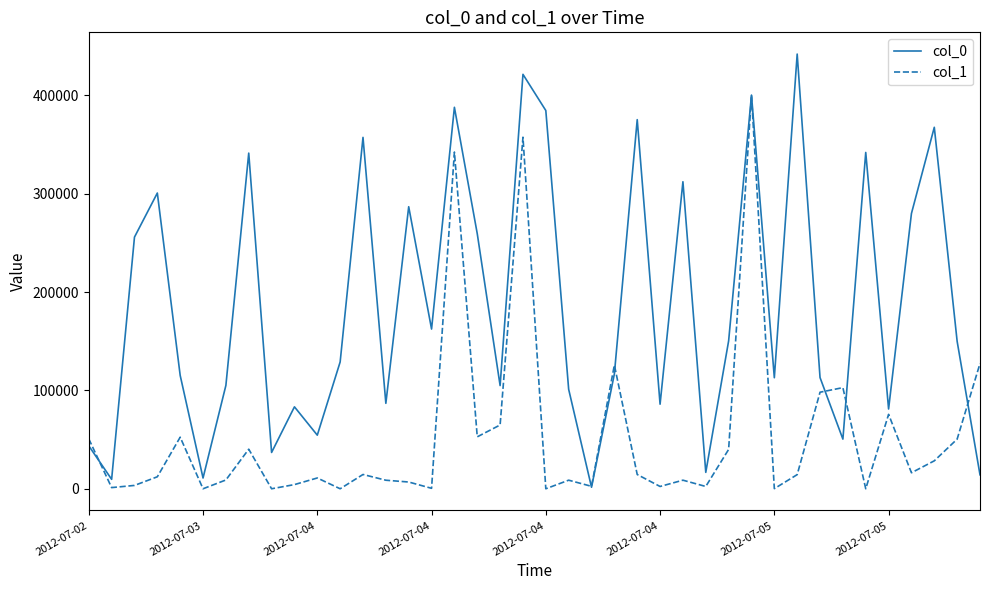

Is this an area chart (filled region under the line)?

No